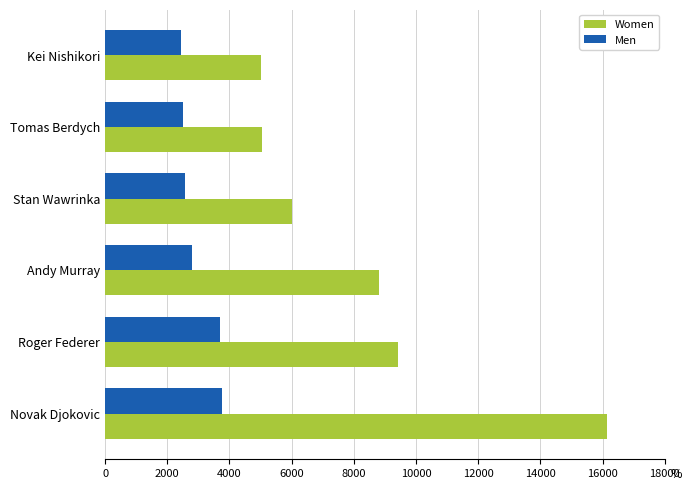

At how many categories does at least one series exceed 7063?

3